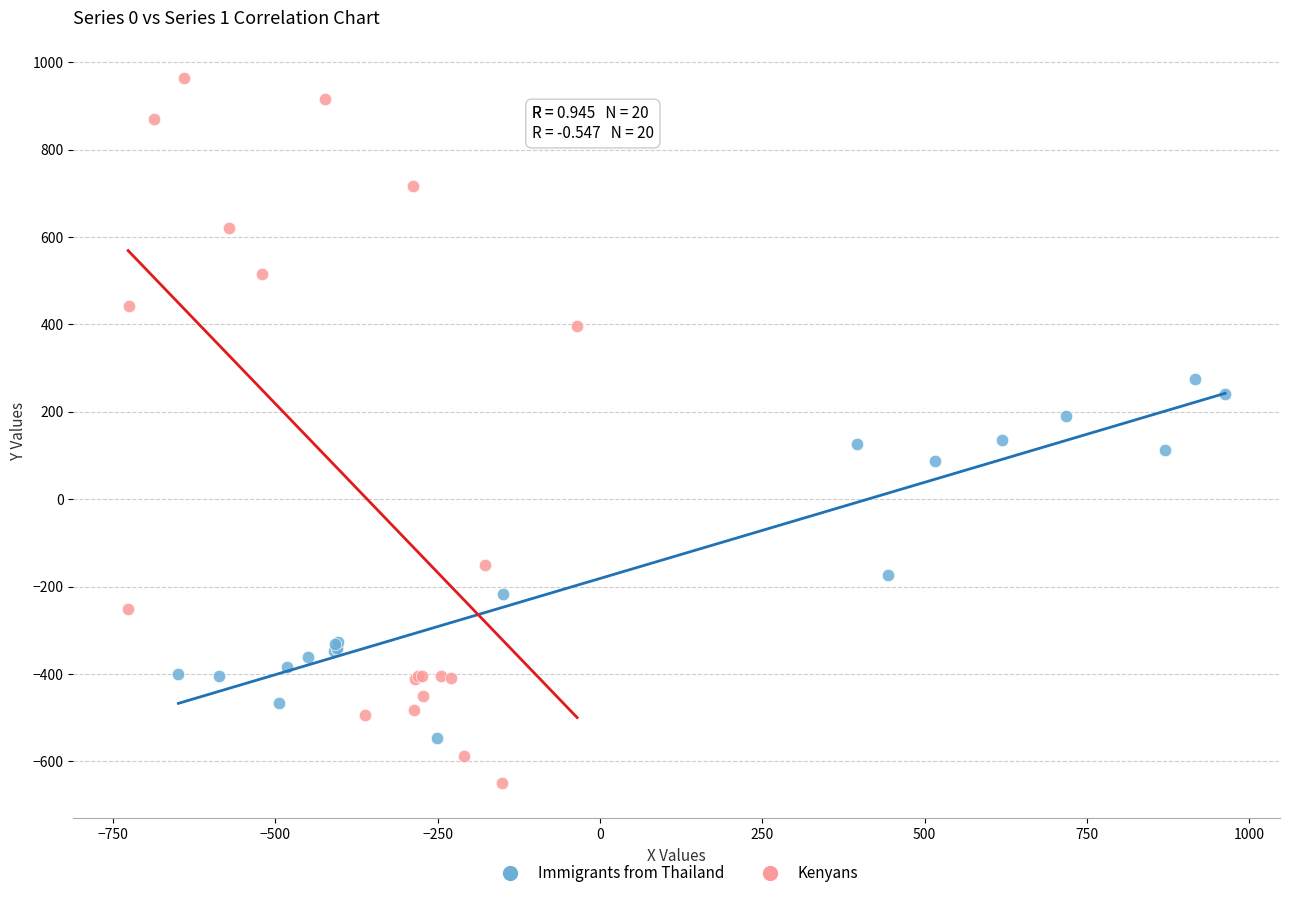

Which series reaches the minimum Y coordinate?

Kenyans